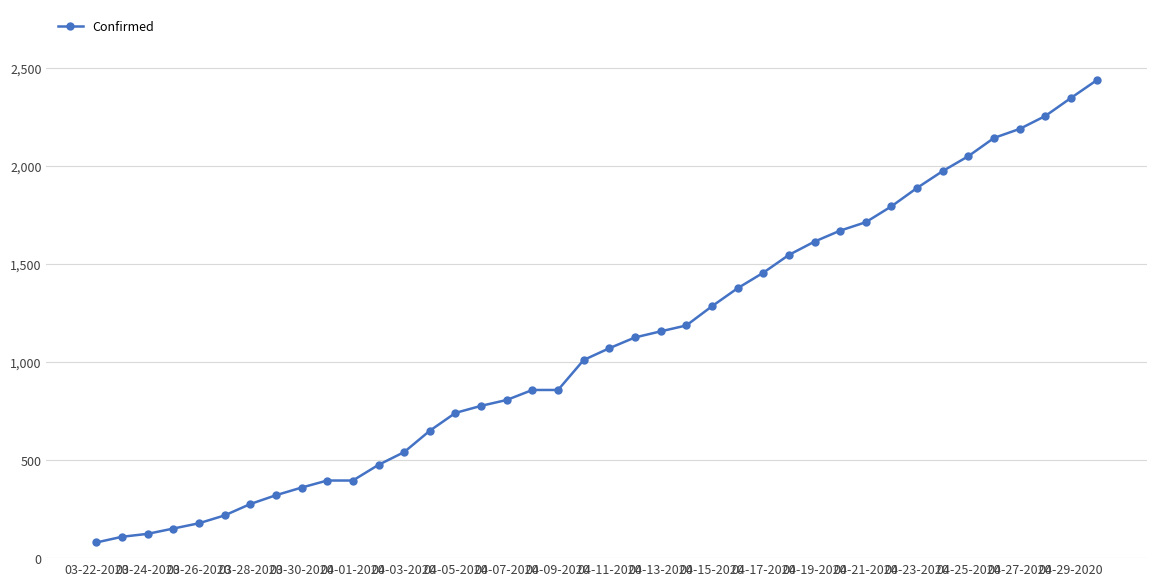

What is the value of the 21st point from the left?

1071